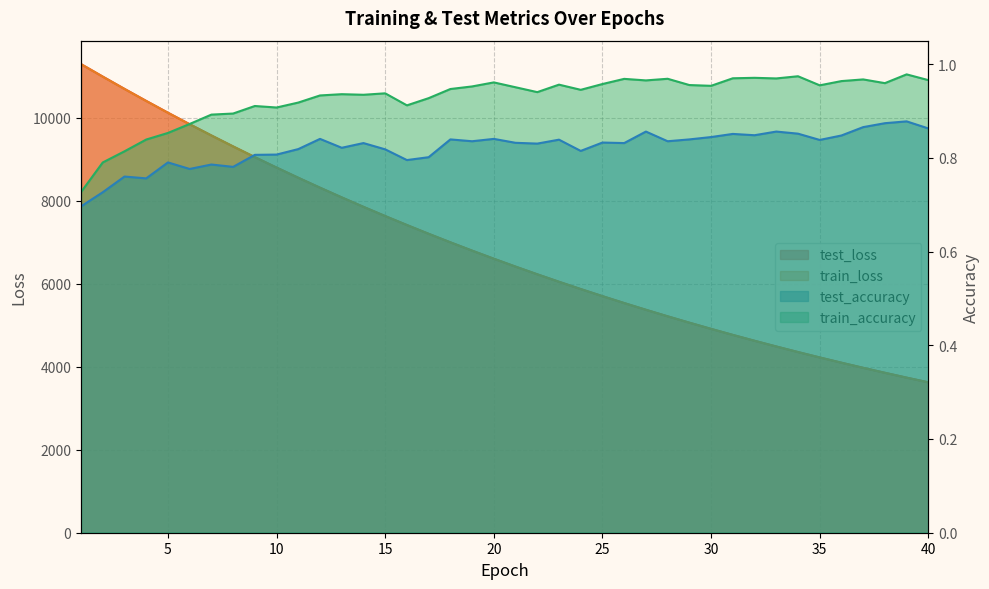

Is the value of test_accuracy at 40 greater than the value of test_loss at 4?

No